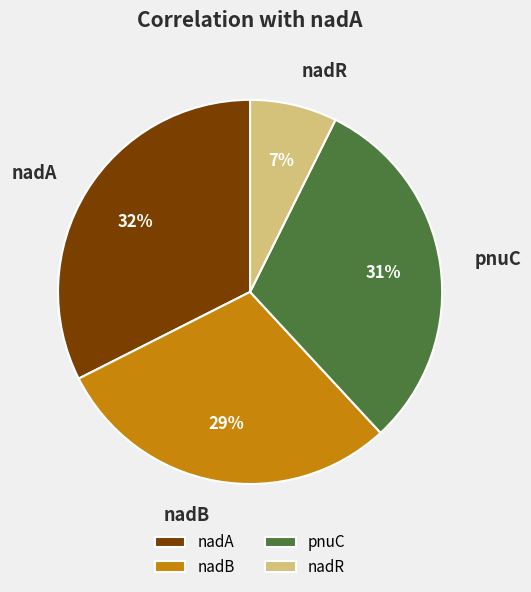

How many segments does this pie chart have?

4